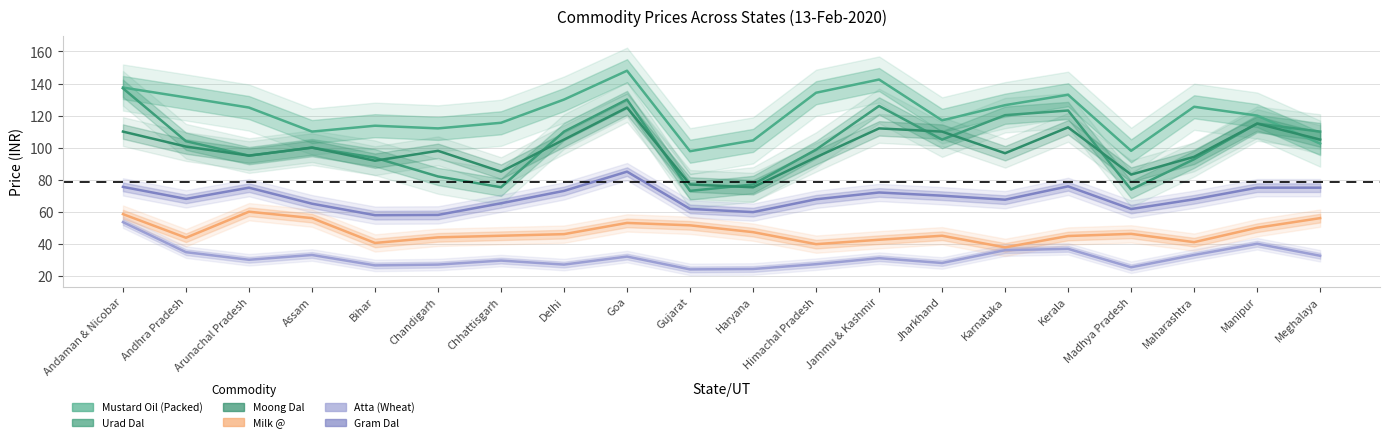

True or false: Atta (Wheat) has more than 2 interior local peaks.

True